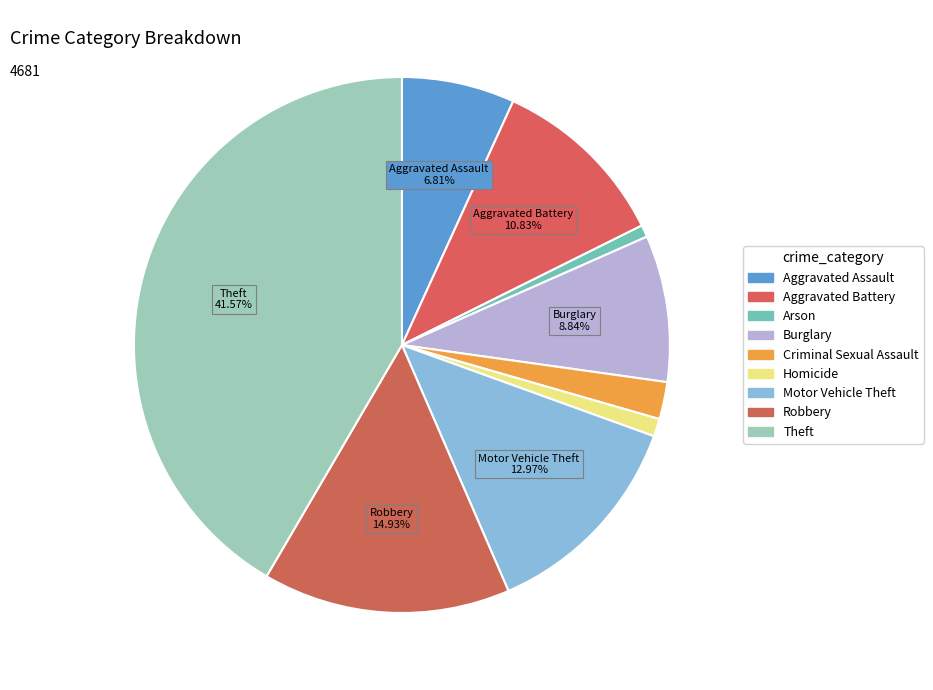

Between Aggravated Assault and Motor Vehicle Theft, which is larger?

Motor Vehicle Theft